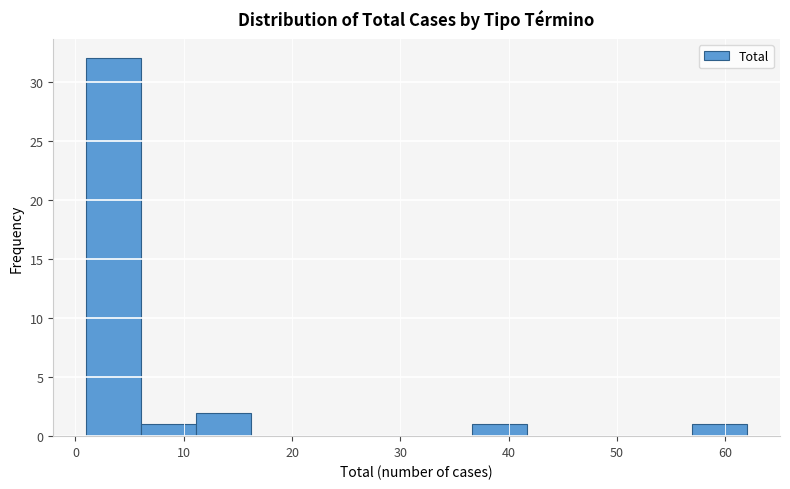

How tall is the bar that spans 1 to 6 on the x-axis? Neither the bar edges nor the heights are printed on the chart, so give them approximately, as read against the axes.

32